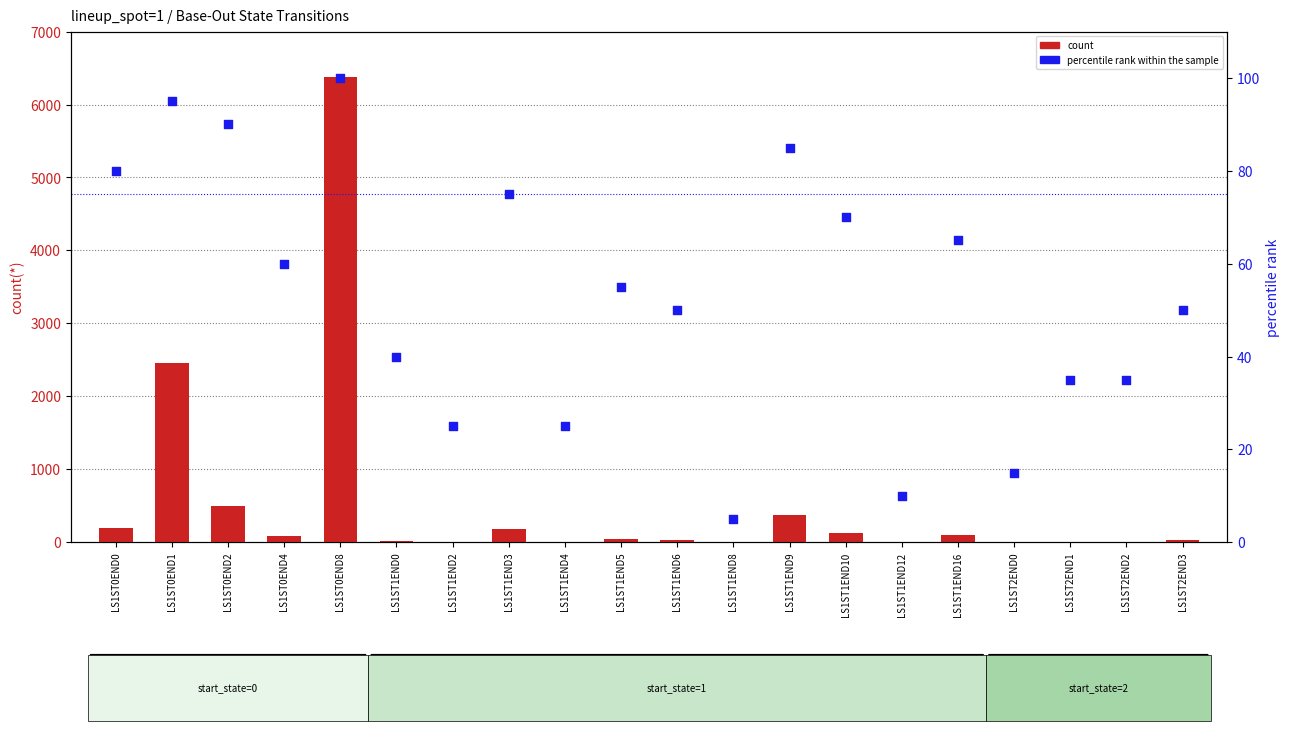

Which series has the largest Y range (max minus min)?

count